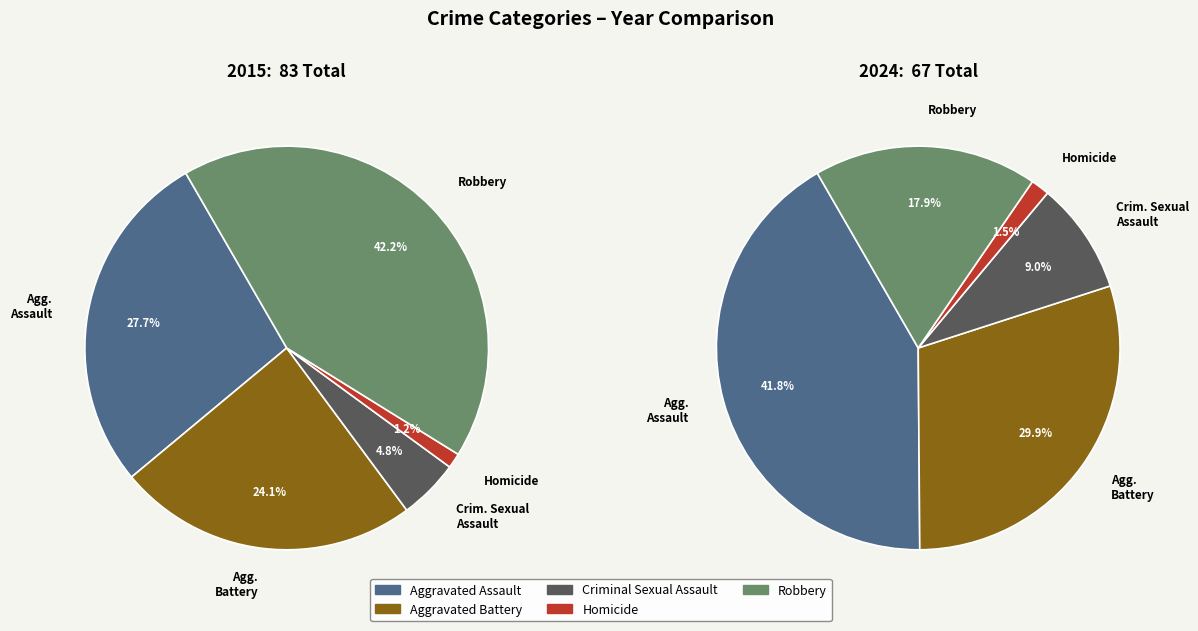

Between Aggravated Assault and Homicide, which is larger?

Aggravated Assault